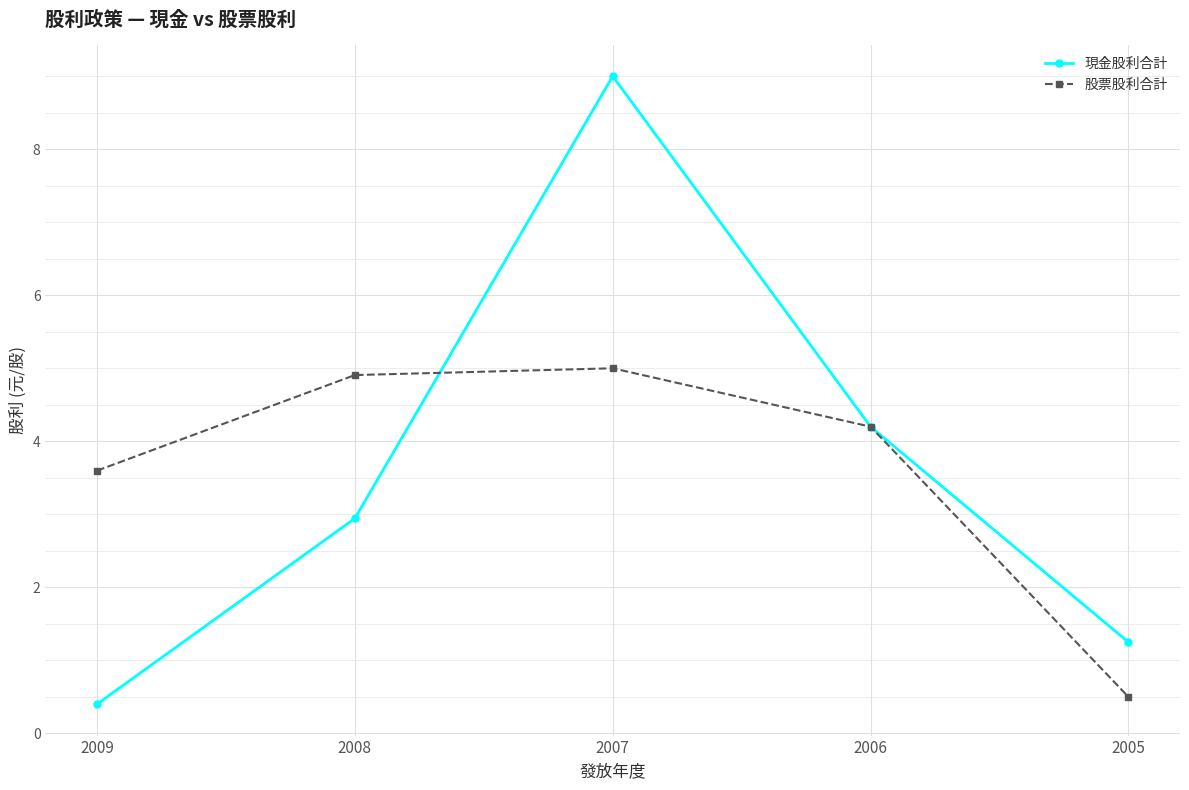

Which series has the largest range (max minus min)?

現金股利合計